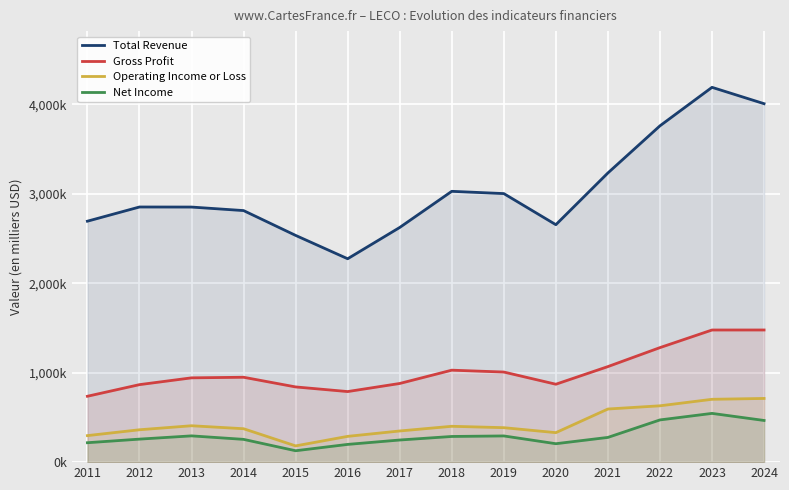

True or false: Total Revenue and Net Income intersect in this chart.

False